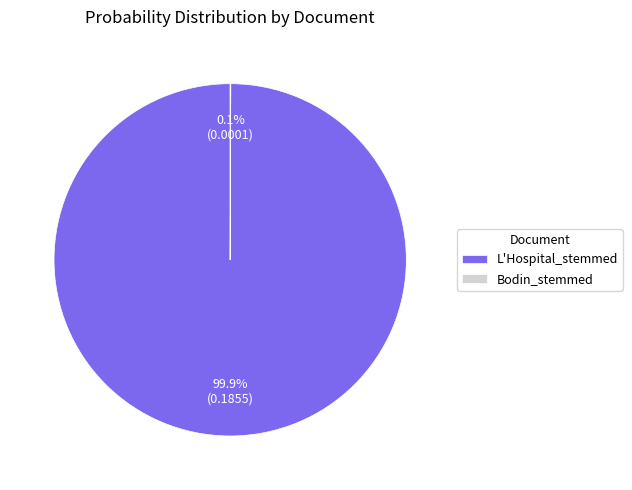

The L'Hospital_stemmed slice represents 100% of the pie. True or false?

True